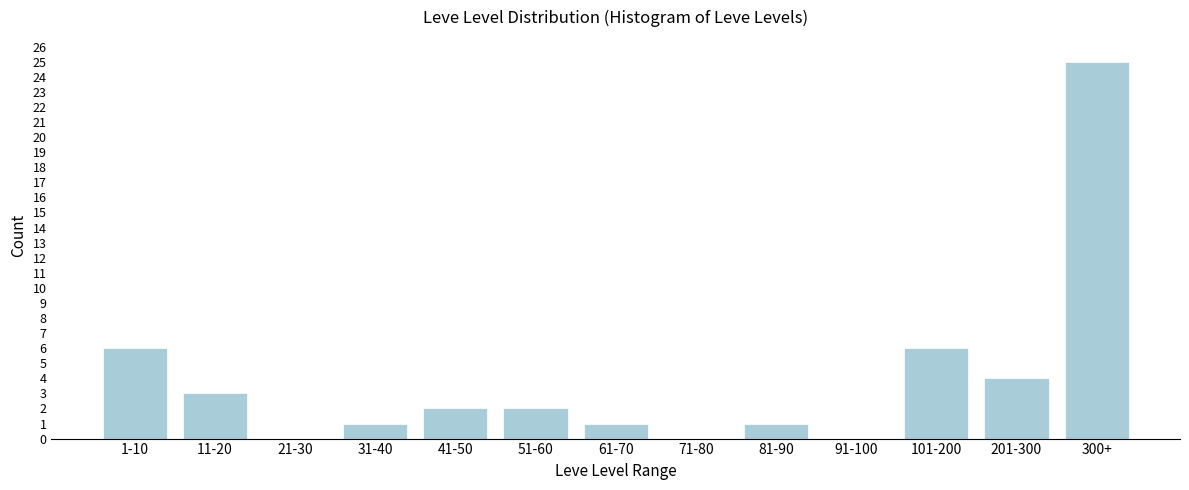

Reading left to right, extract all data points from this chart.

1-10=6	11-20=3	21-30=0	31-40=1	41-50=2	51-60=2	61-70=1	71-80=0	81-90=1	91-100=0	101-200=6	201-300=4	300+=25